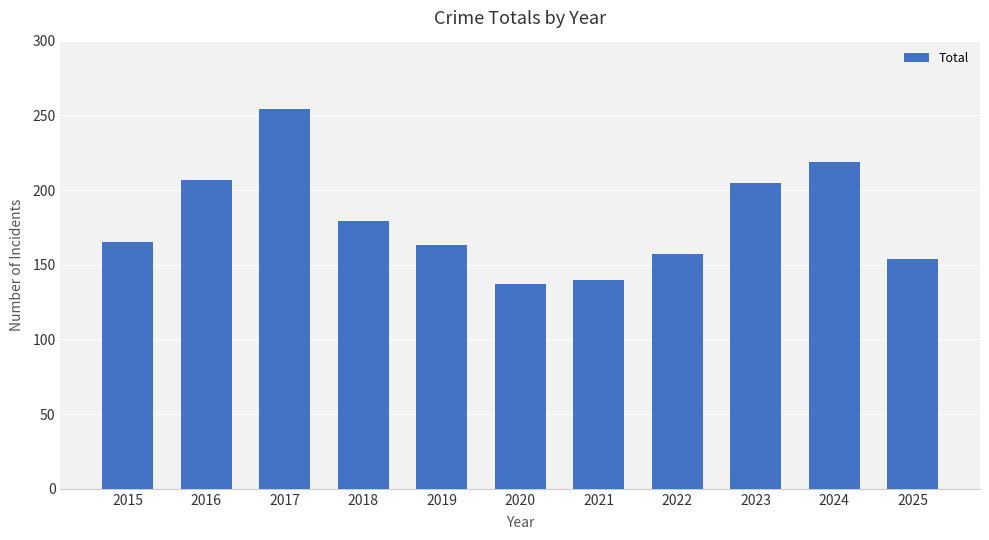

What is the sum of the values at 2020 and 2023?

342